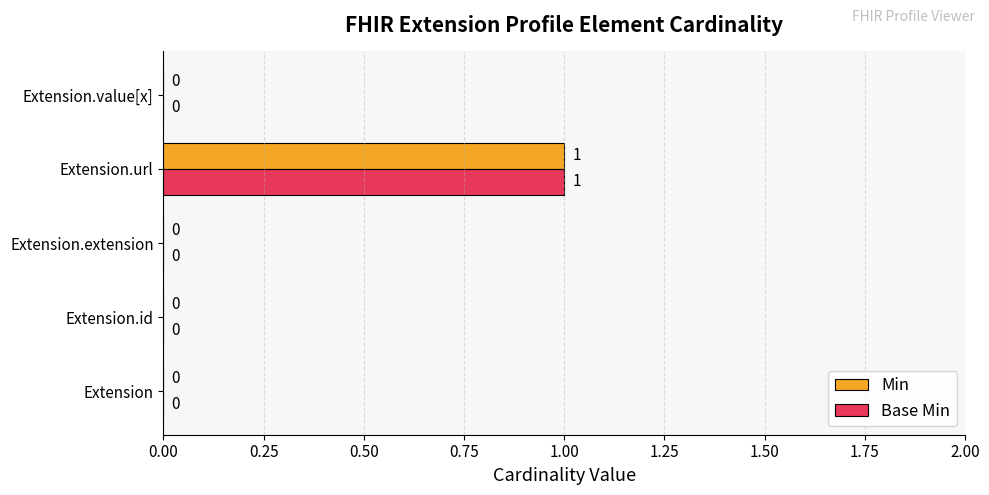

What is the highest value of the Min series?

1